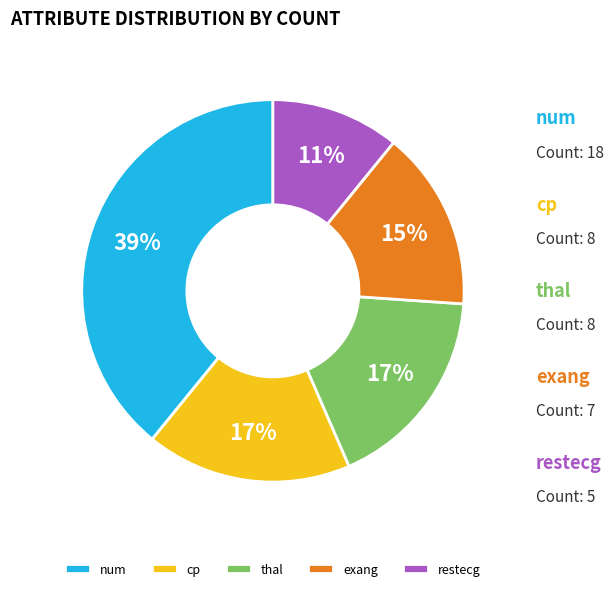

To the nearest percent, what is the average slice percentage?

20%